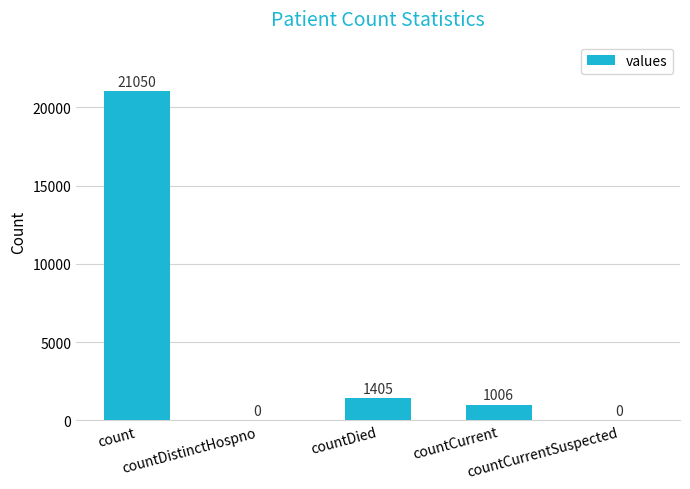

What is the greatest value displayed?

21050